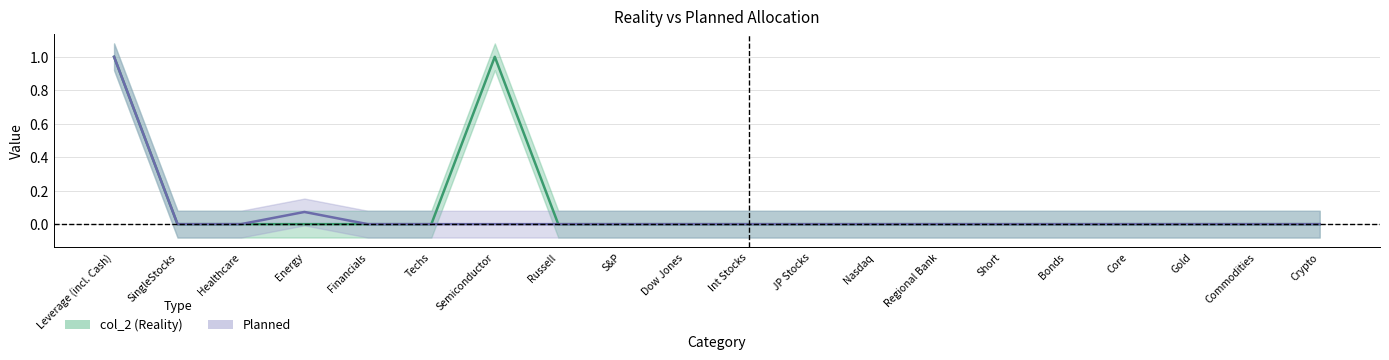

Is the value of col_2 at Leverage (incl. Cash) greater than the value of Planned at Russell?

Yes